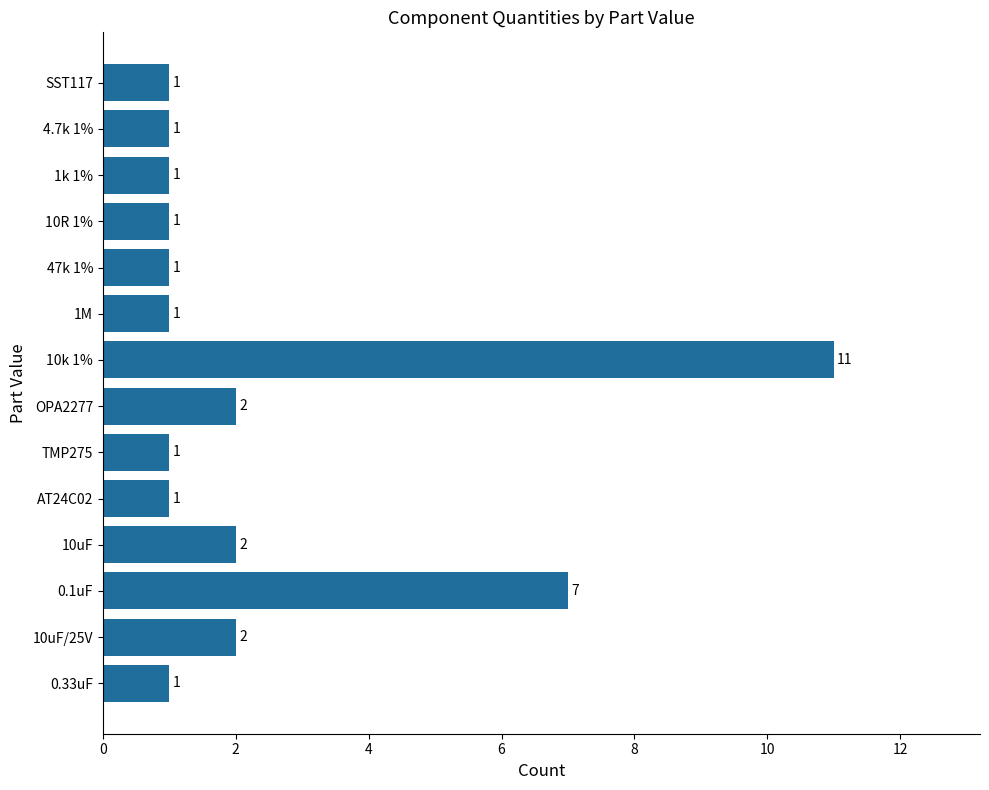

What is the smallest value displayed?

1